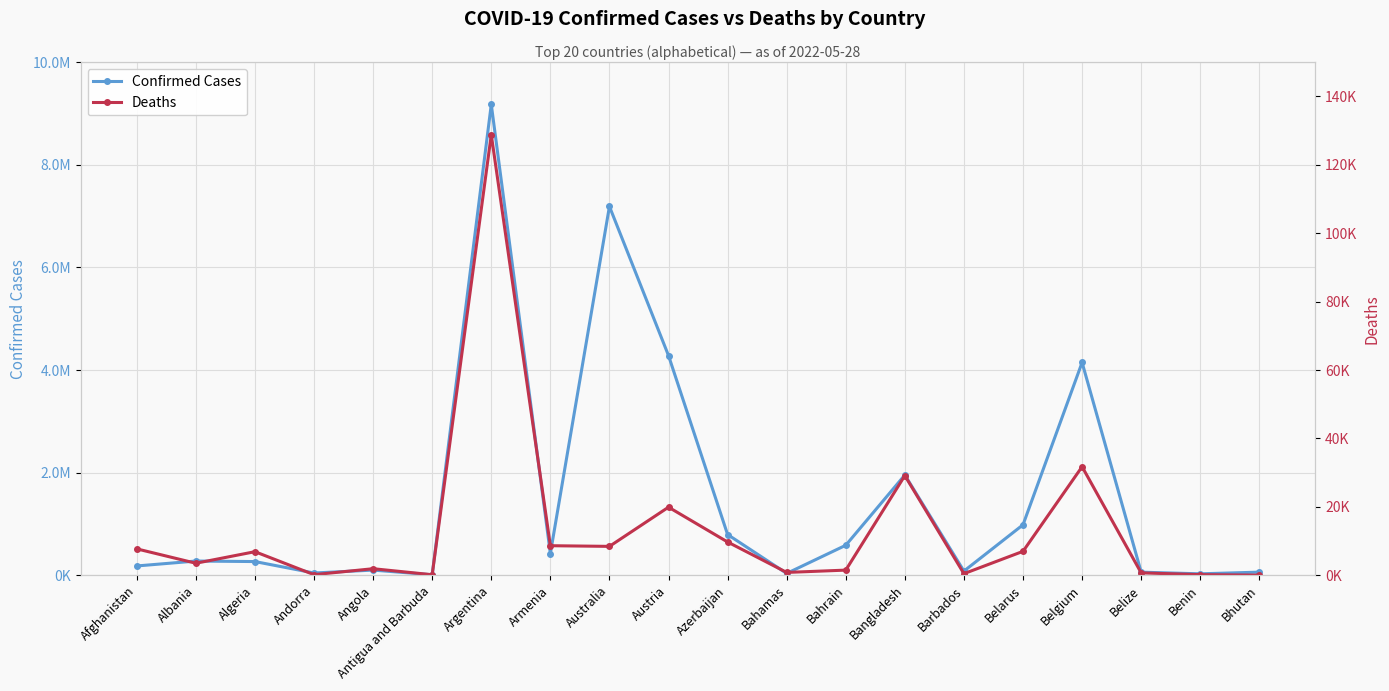

Which series has the largest total across all categories?

Confirmed Cases